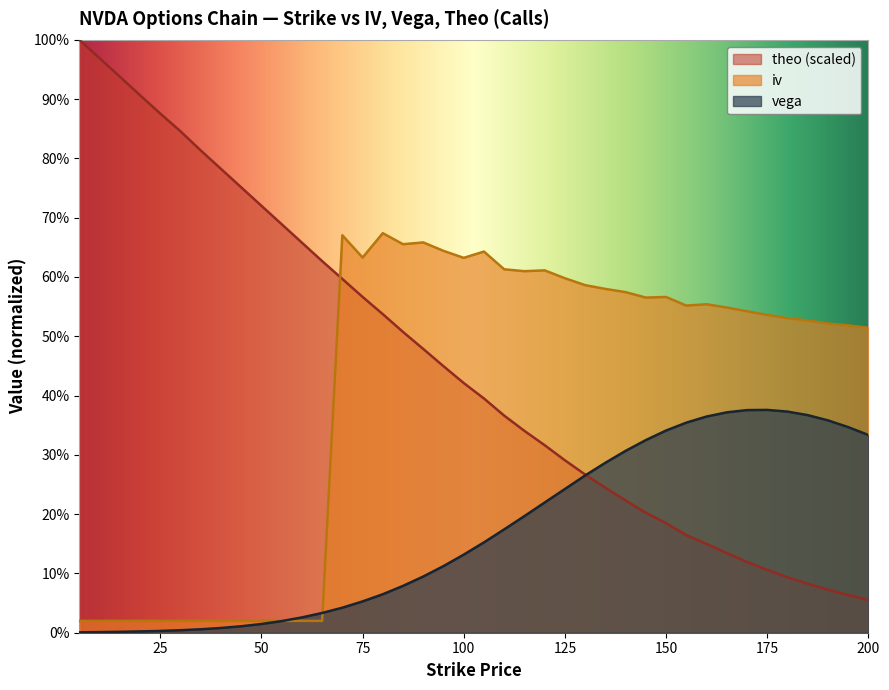

Where do vega and theo first cross each other?

130 and 135